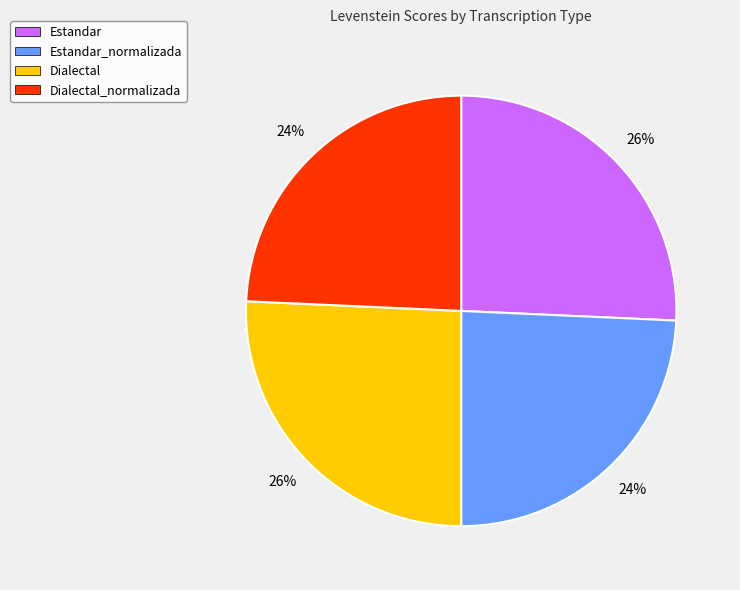

Is there a majority slice in this chart?

No